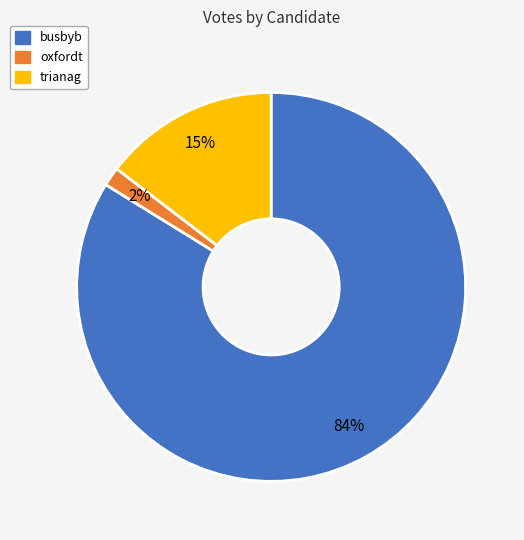

What is the ratio of the value at trianag to the value at busbyb?

0.2